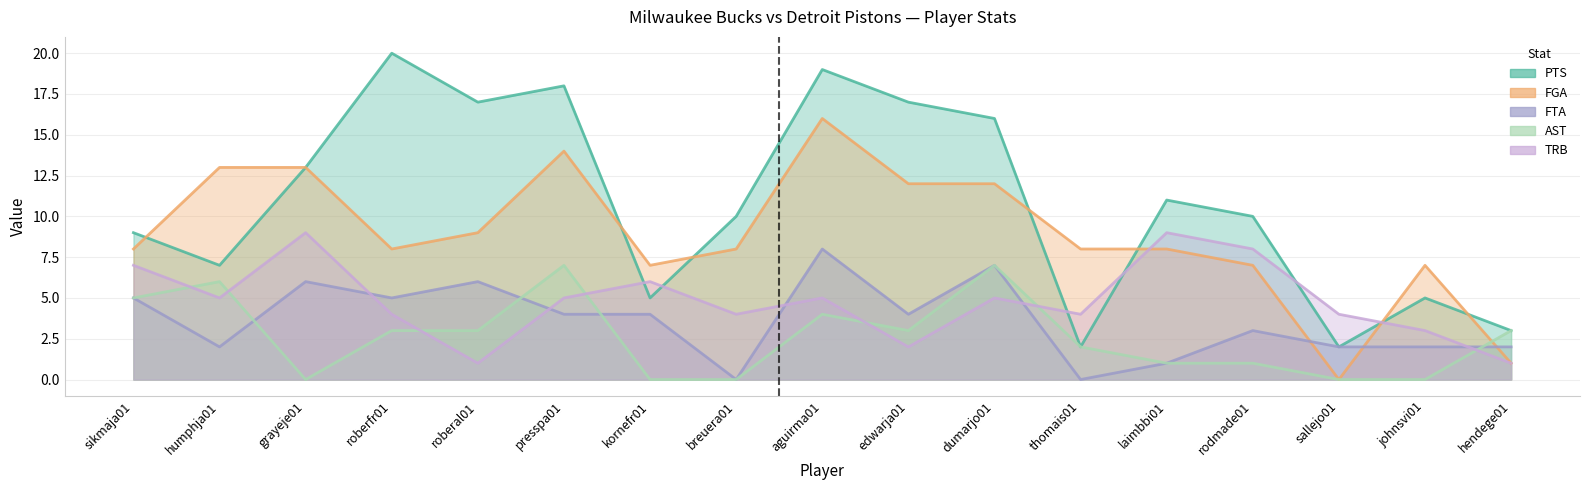

At which label does PTS first exceed 10?

grayeje01